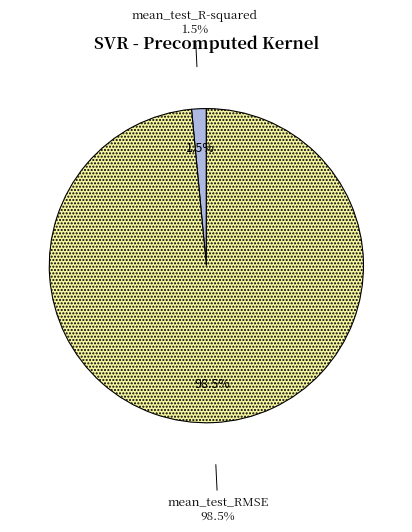

Rank the categories by value from highest to lowest.

mean_test_RMSE, mean_test_R-squared